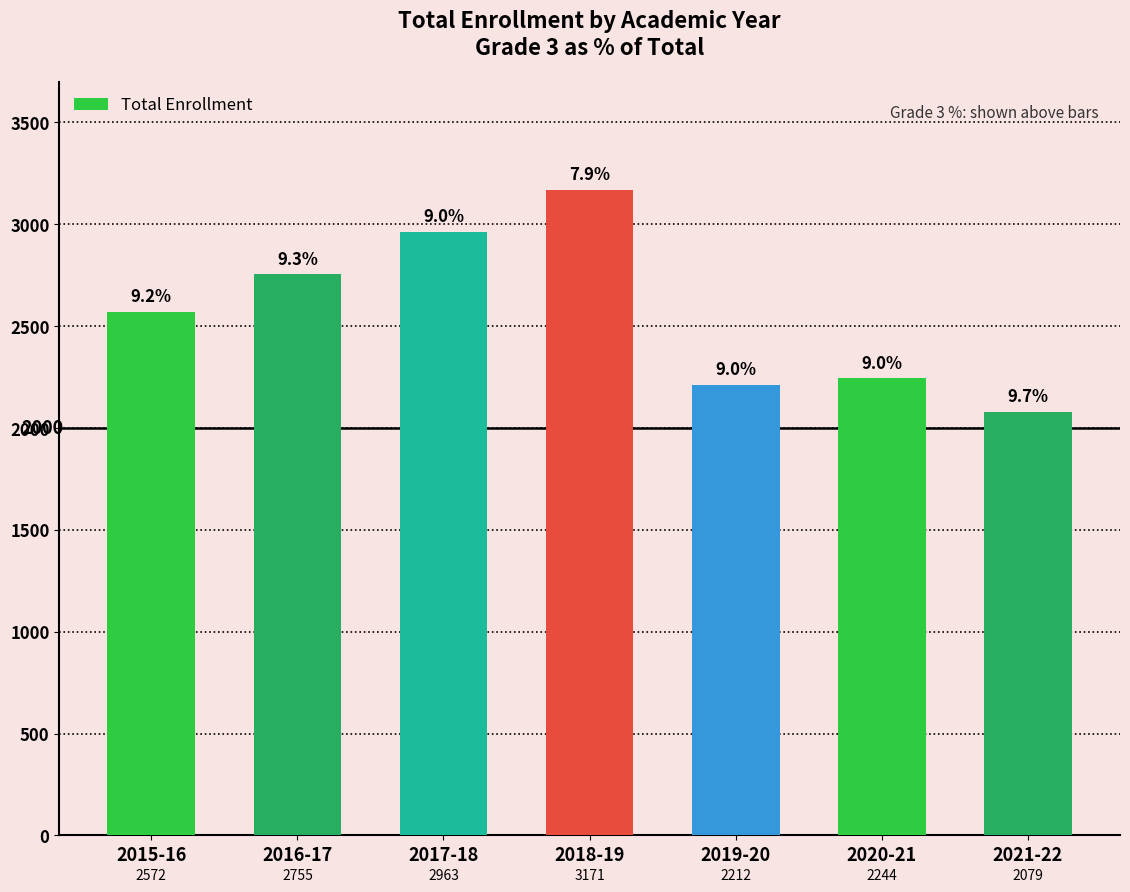

Rank the categories by value from lowest to highest.

2021-22, 2019-20, 2020-21, 2015-16, 2016-17, 2017-18, 2018-19